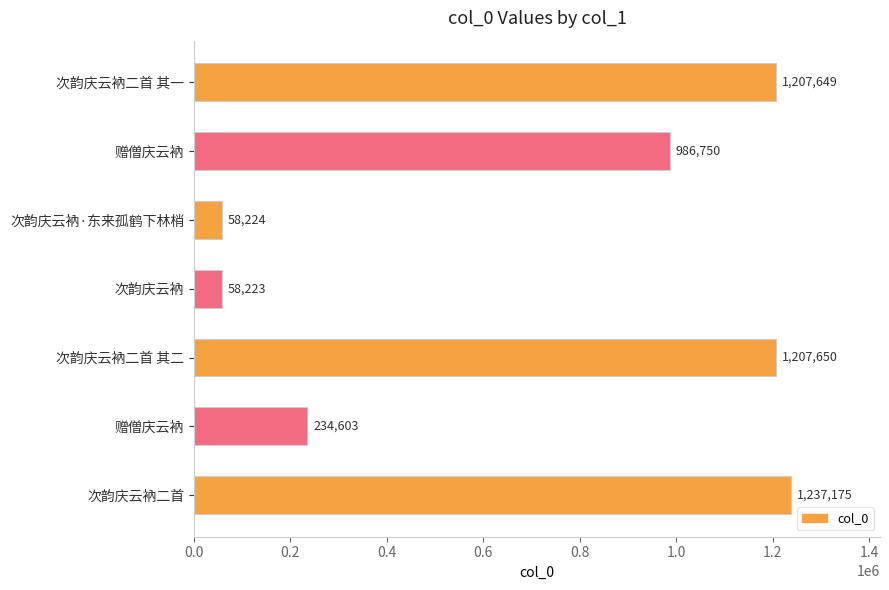

Does the chart contain any negative values?

No